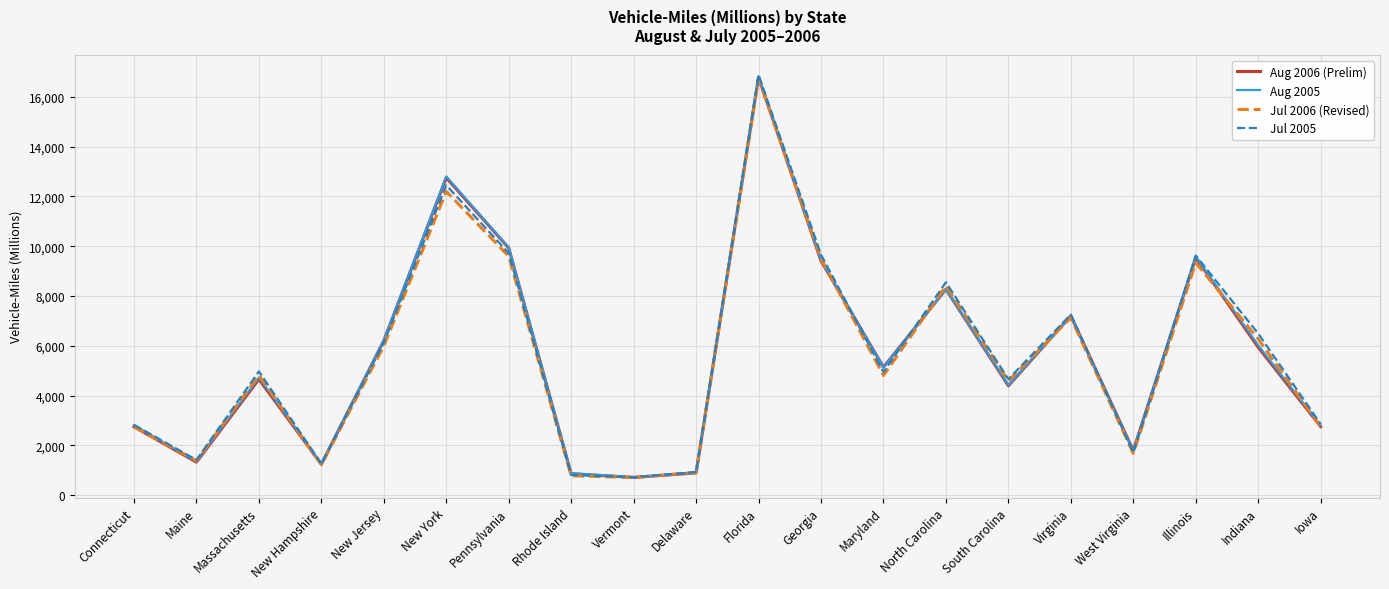

What is the difference between the second highest and second lowest values in the Aug 2006 (Prelim) series?

11890